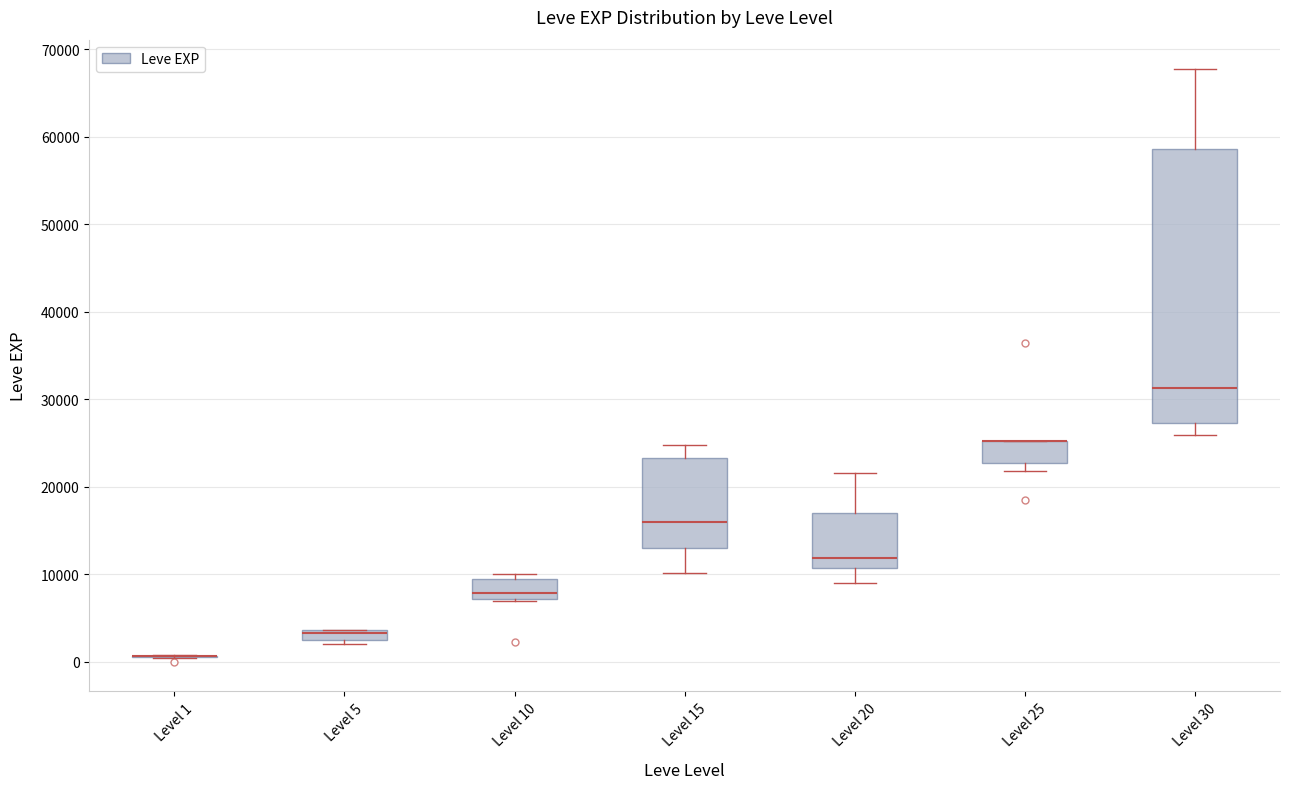

Where does the upper whisker of the box for Level 30 end on the y-axis? The values are not printed on the chart, so give them approximately, as read against the axis.

68000